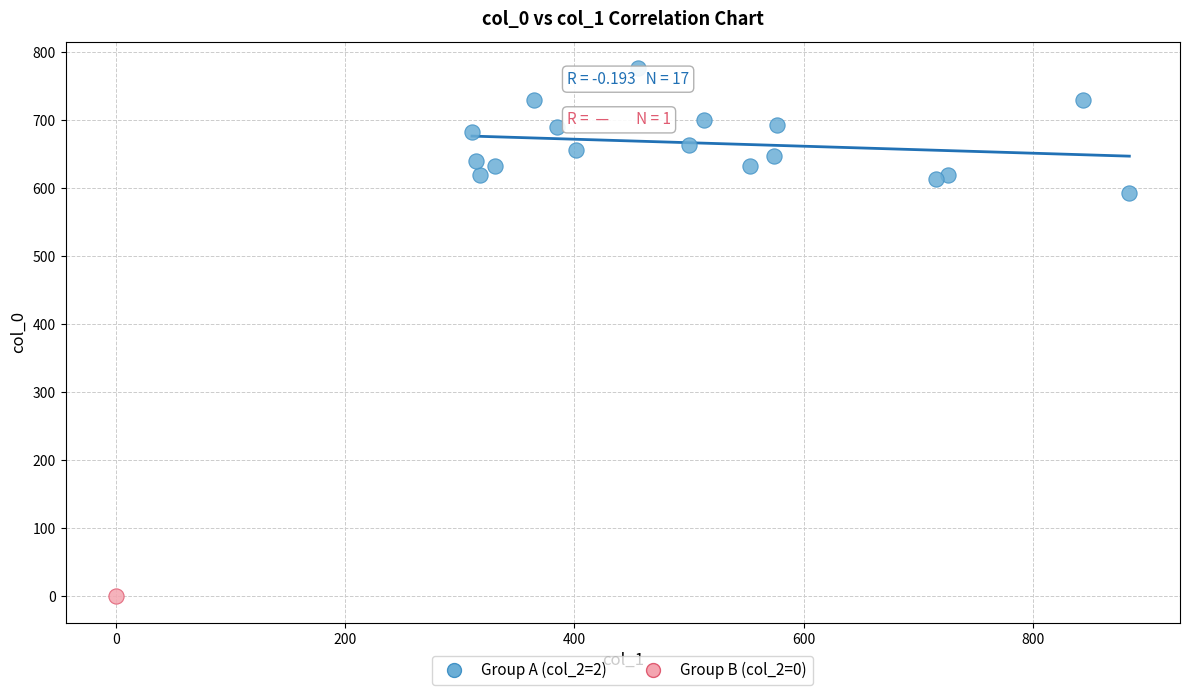

What are all the series names shown in the legend?

Group A (col_2=2), Group B (col_2=0)